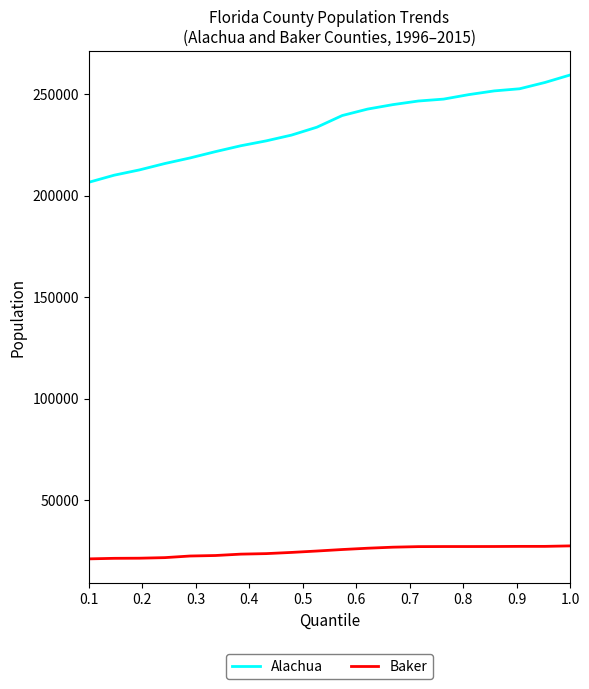

Which series has the largest total across all categories?

Alachua